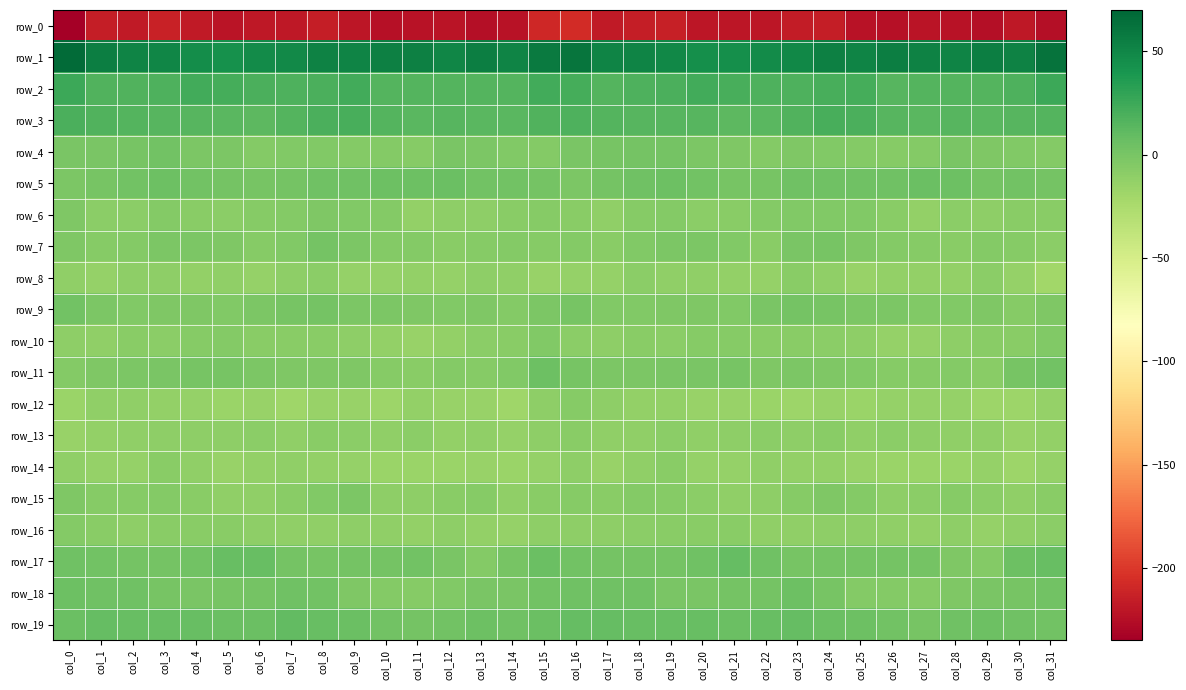

At which label is row_6 closest to -8?

col_30